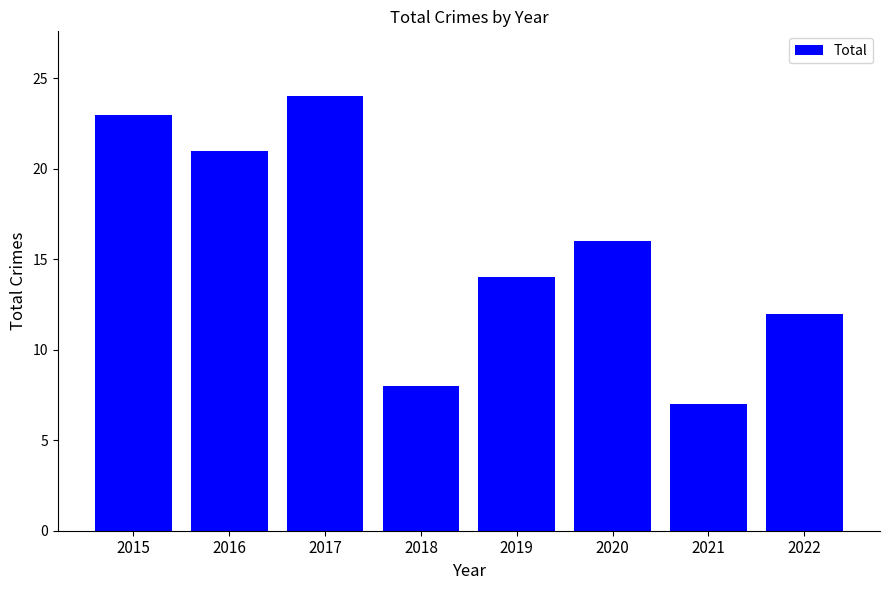

Rank the categories by value from highest to lowest.

2017, 2015, 2016, 2020, 2019, 2022, 2018, 2021